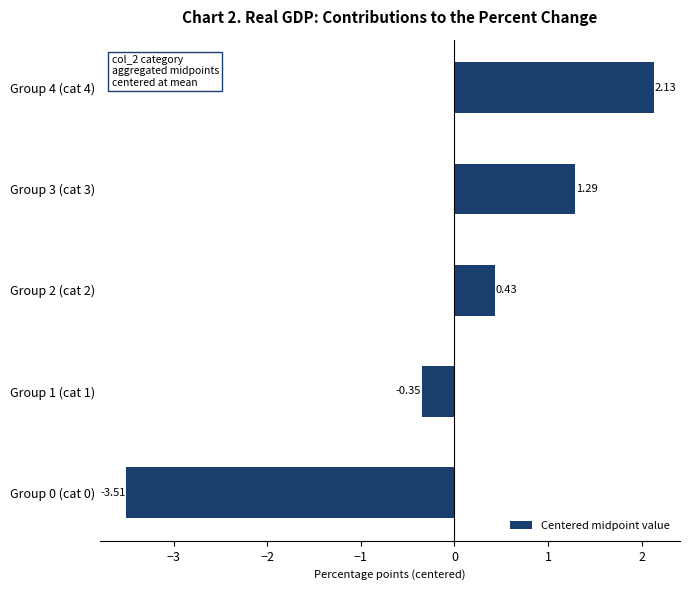

Are the bars horizontal?

Yes